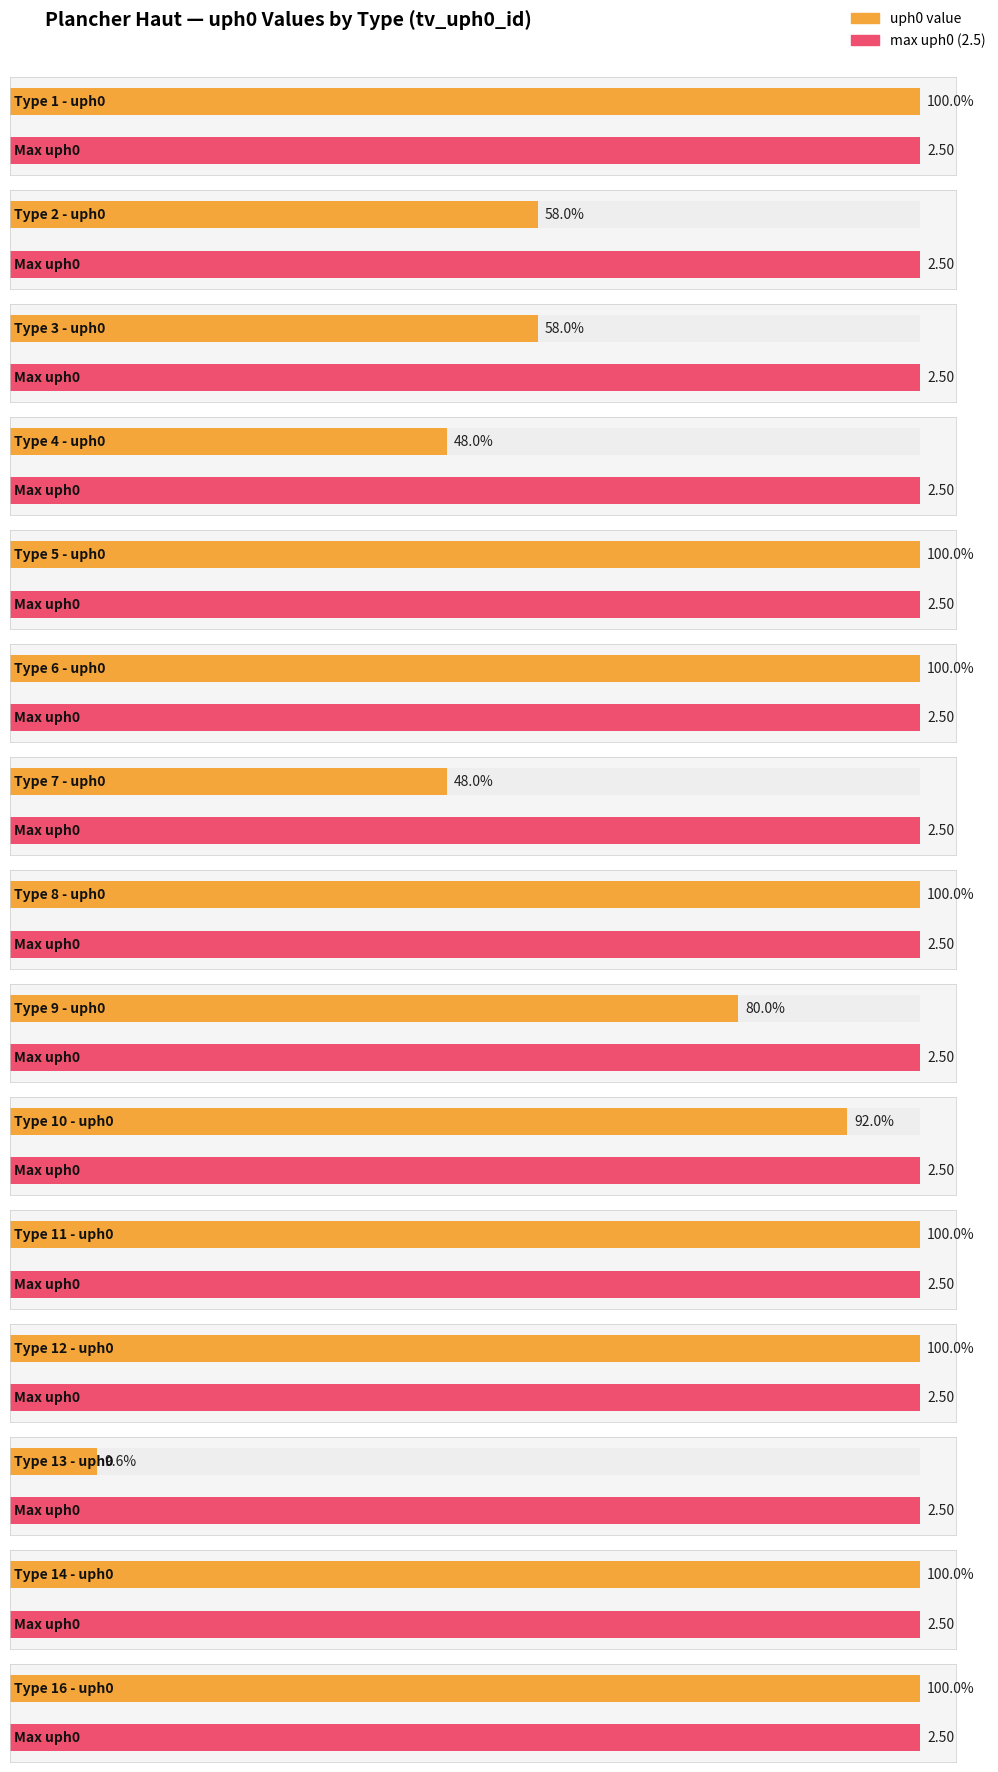

Which category has the highest value across all series?

1